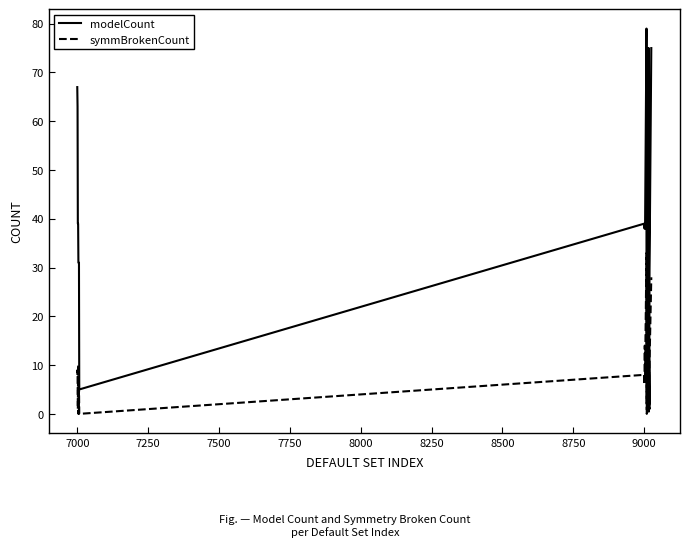

Is the value of modelCount at 9000 greater than the value of symmBrokenCount at 18?

Yes